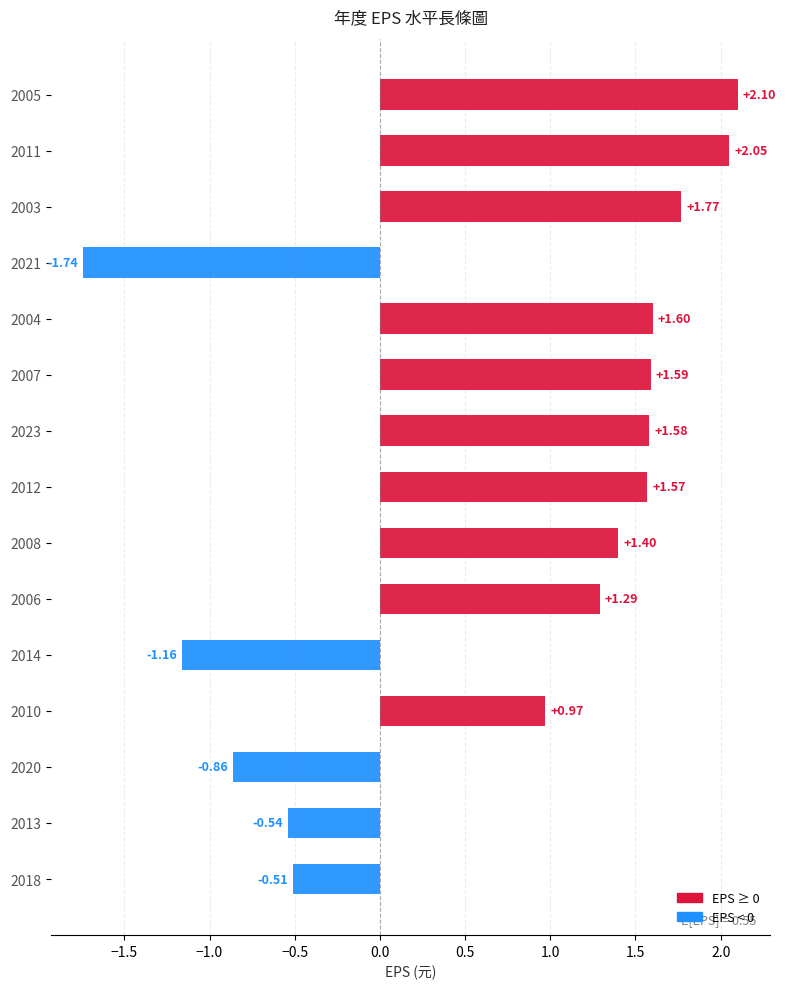

What is the difference between the values at 2012 and 2013?

2.1